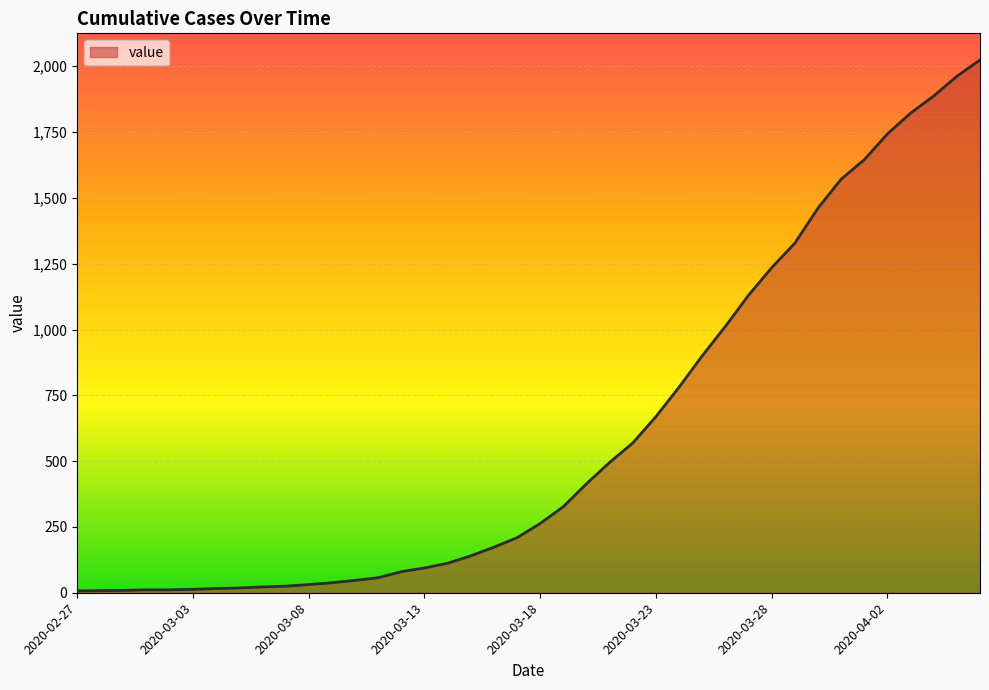

What is the difference between the maximum and minimum values?

2017